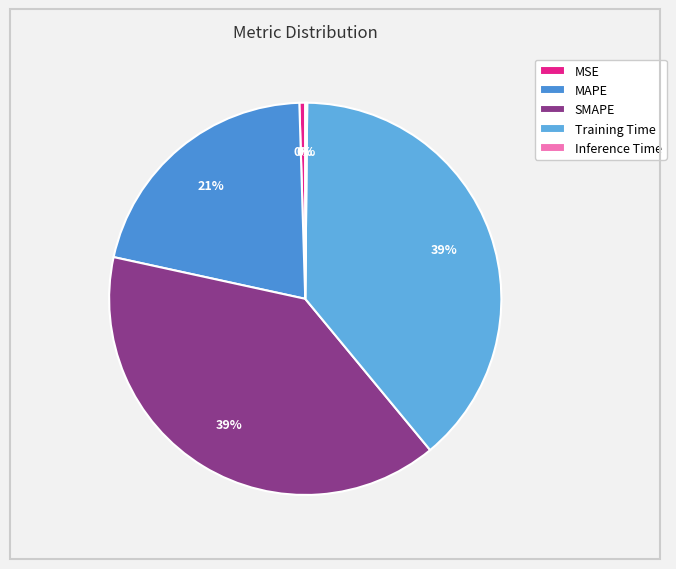

How many slices are in this pie chart?

5